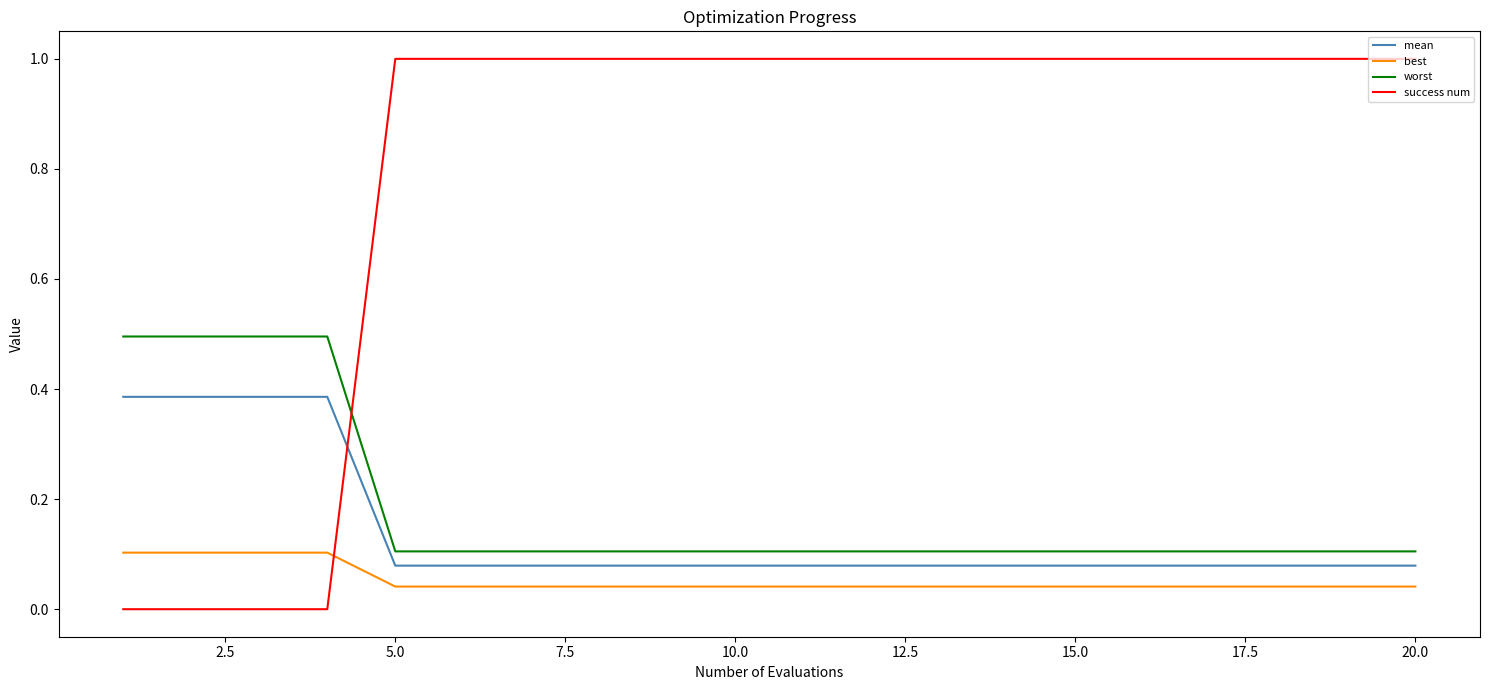

Is this an area chart (filled region under the line)?

No